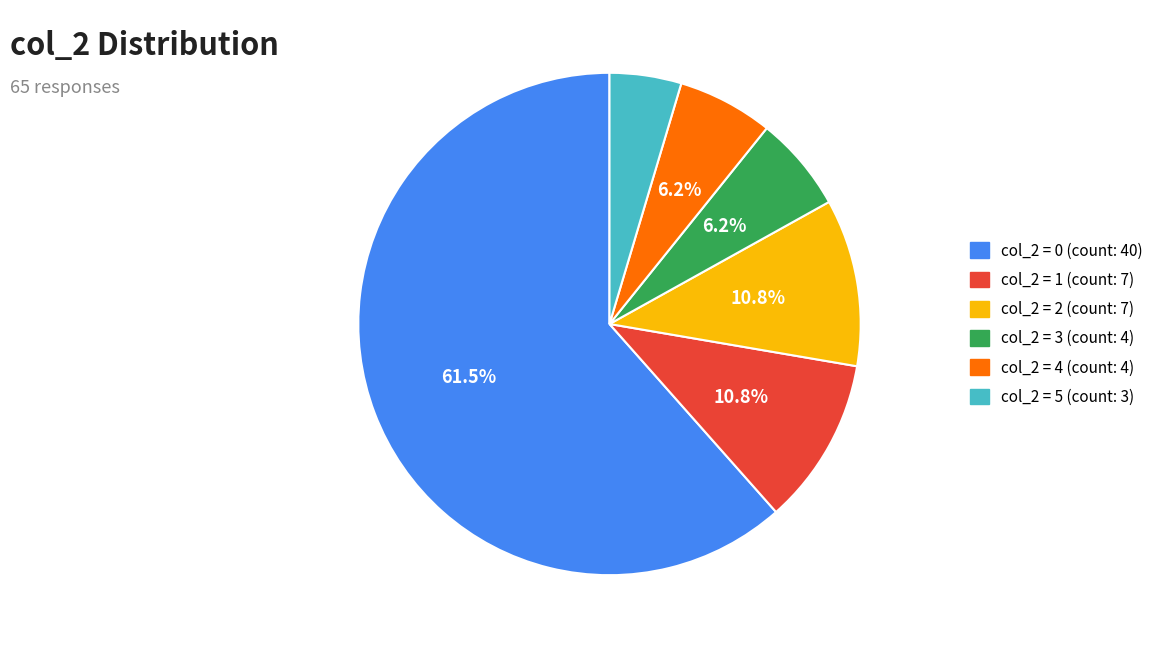

Is there a majority slice in this chart?

Yes